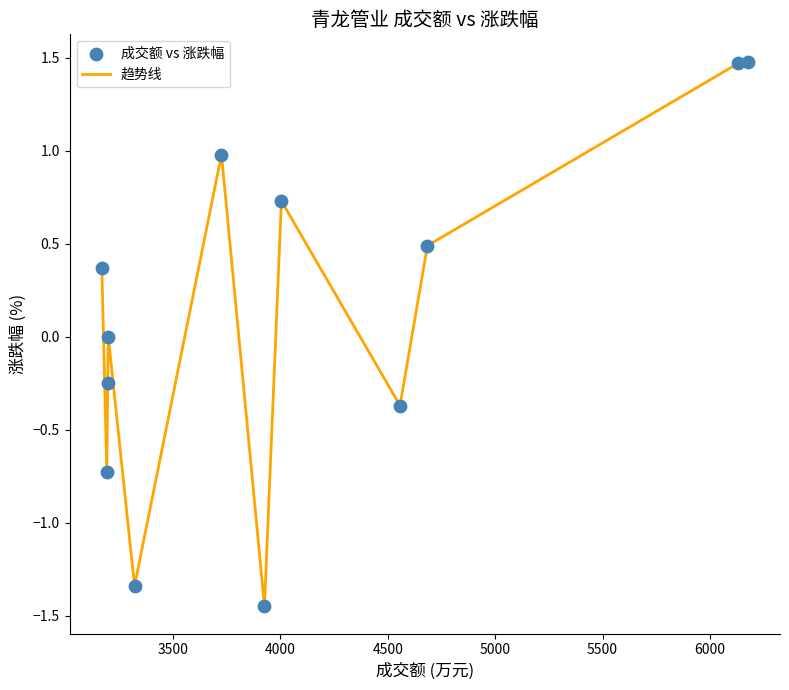

What is the difference between the maximum and minimum values?

2.9